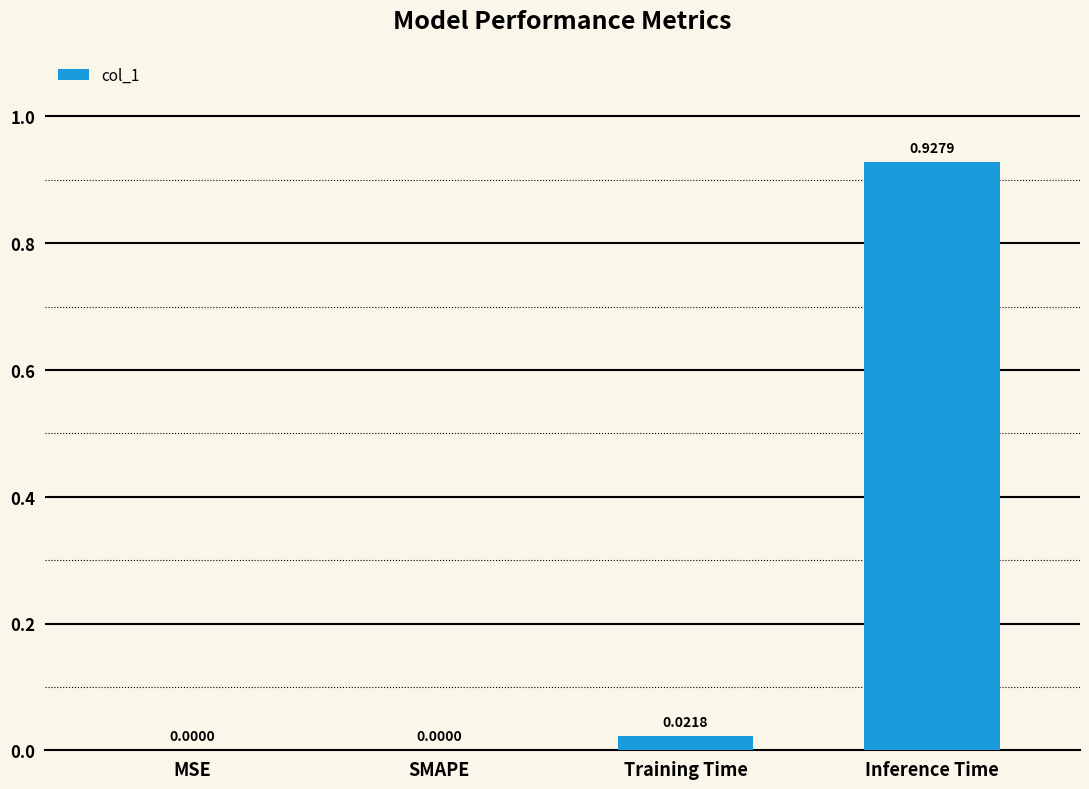

How many values exceed 0?

2